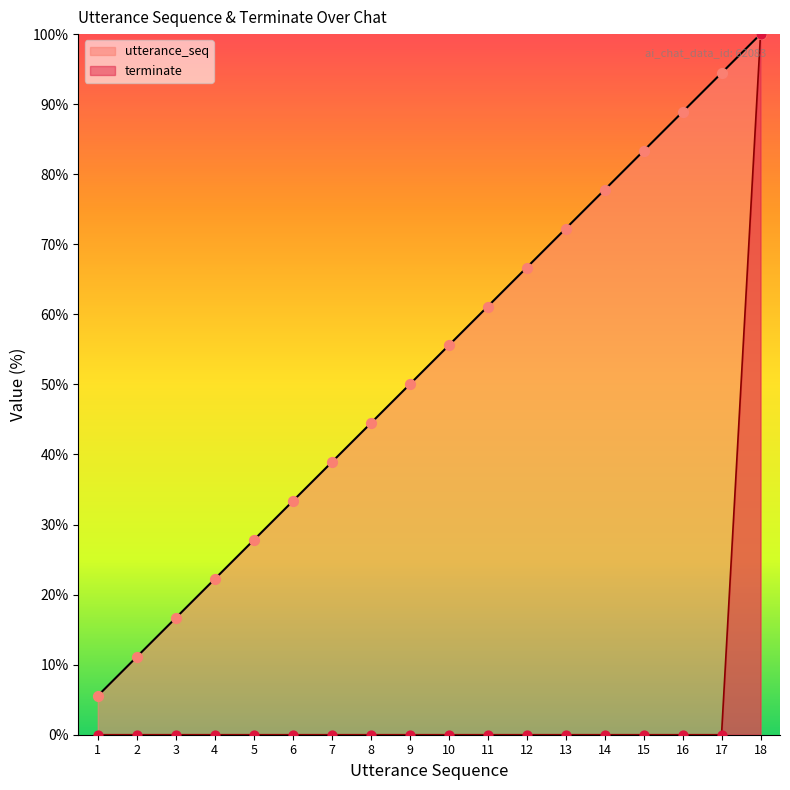

At how many categories does at least one series exceed 53?

9